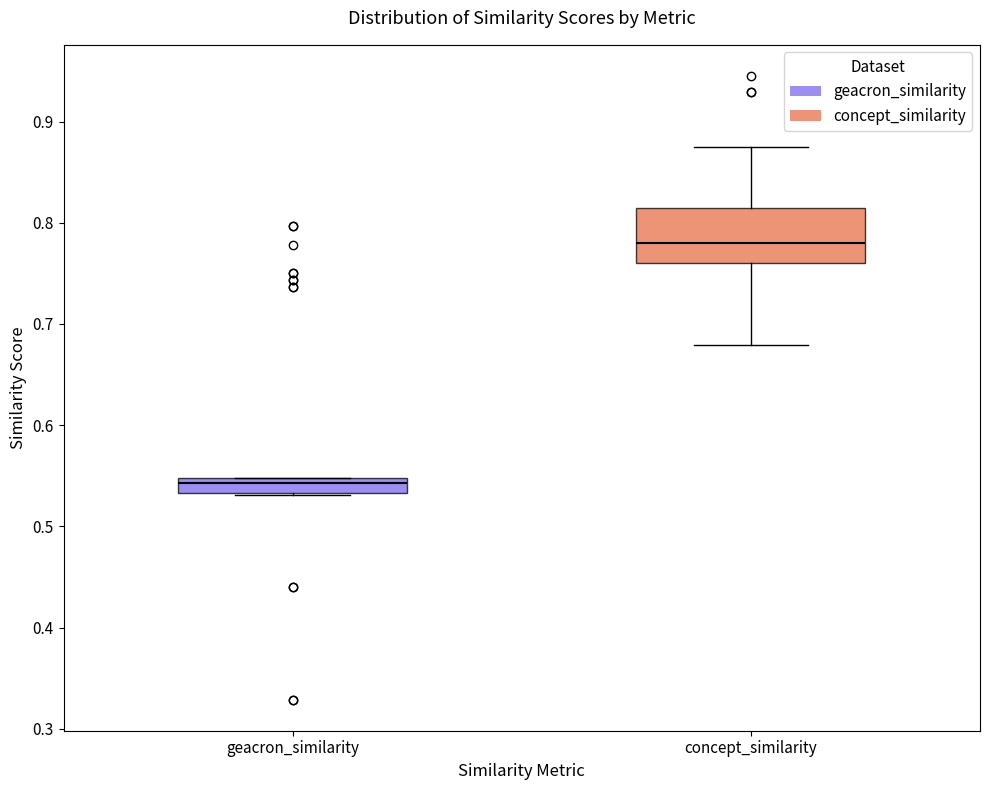

Where does the median line of the box for geacron_similarity sit on the y-axis? The values are not printed on the chart, so give them approximately, as read against the axis.

0.54